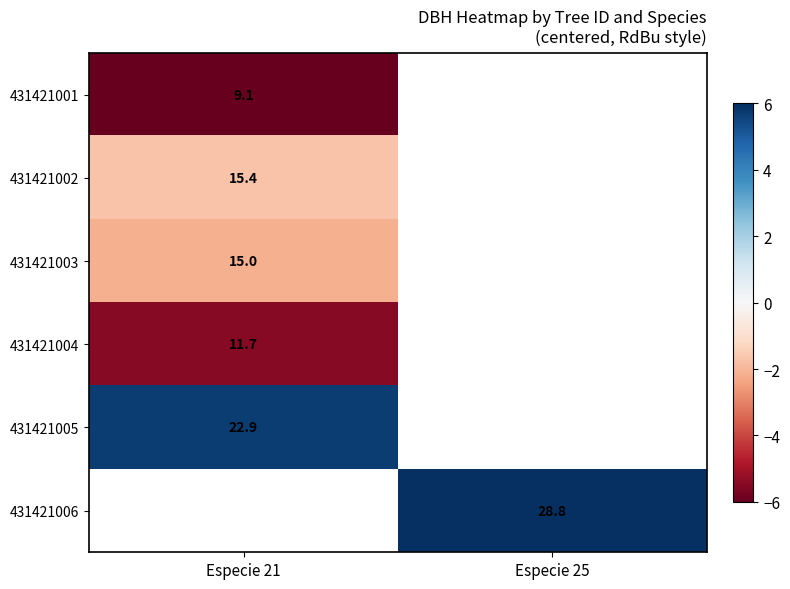

Is the value of 431421004 at Especie 21 greater than the value of 431421006 at Especie 25?

No